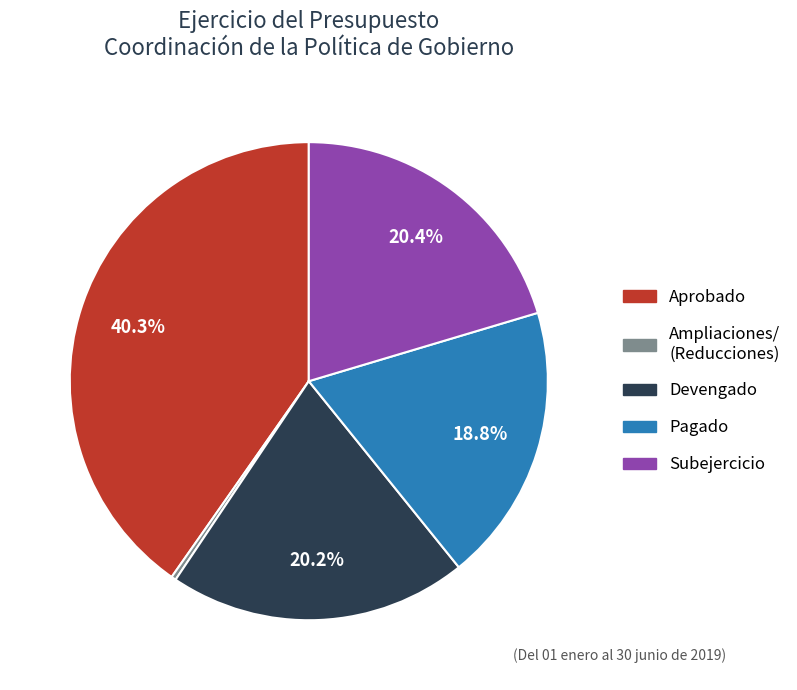

Is there a majority slice in this chart?

No